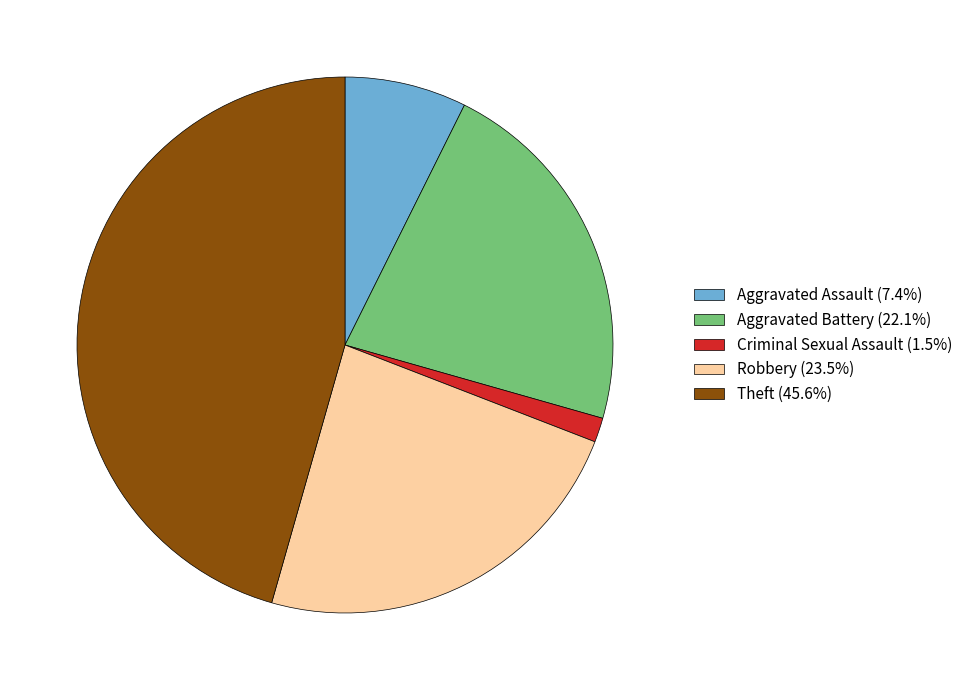

Approximately how many times larger is the value at Aggravated Battery (22.1%) compared to Robbery (23.5%)?

0.9